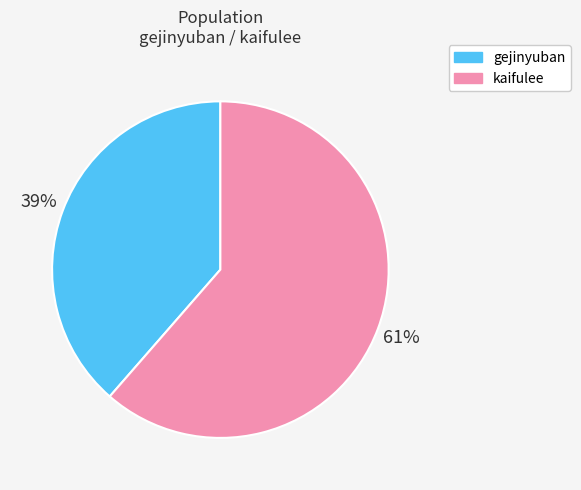

Combined, do kaifulee and gejinyuban account for over 50%?

Yes